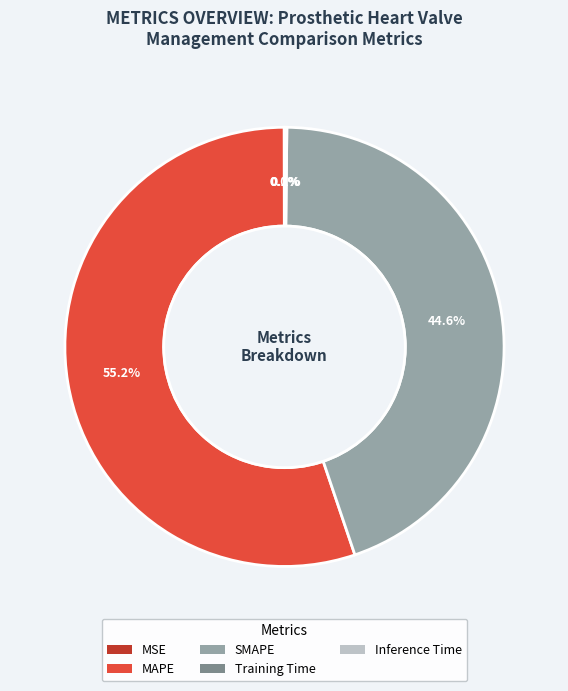

What is the largest slice in the pie chart?

MAPE